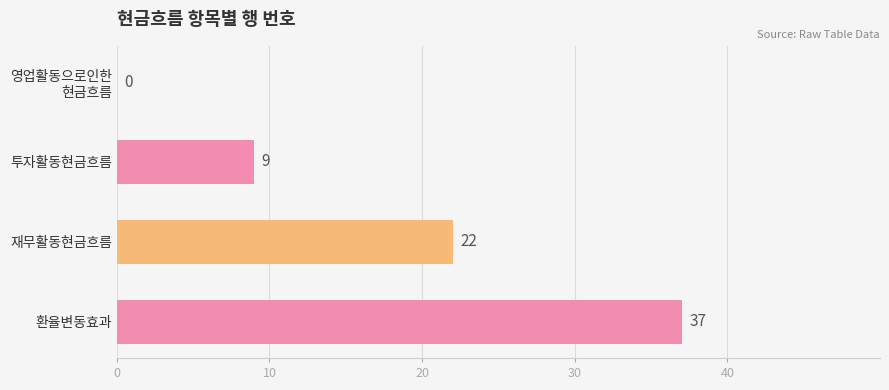

Between 투자활동현금흐름 and 재무활동현금흐름, which is larger?

재무활동현금흐름